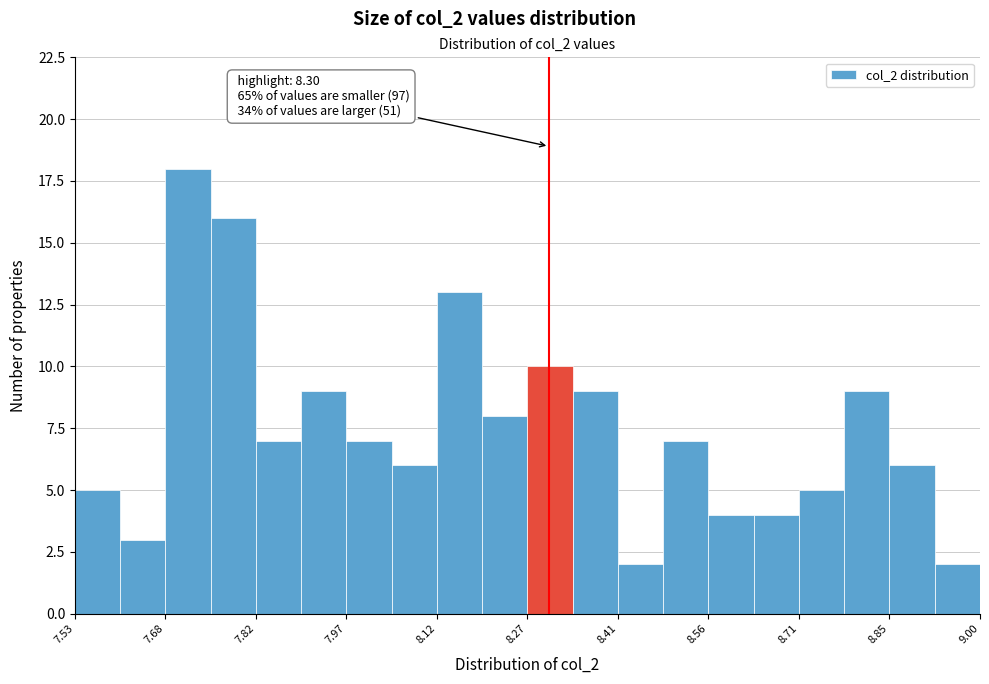

Read against the x-axis, roughly where is the centre of the tallest bar?

7.72